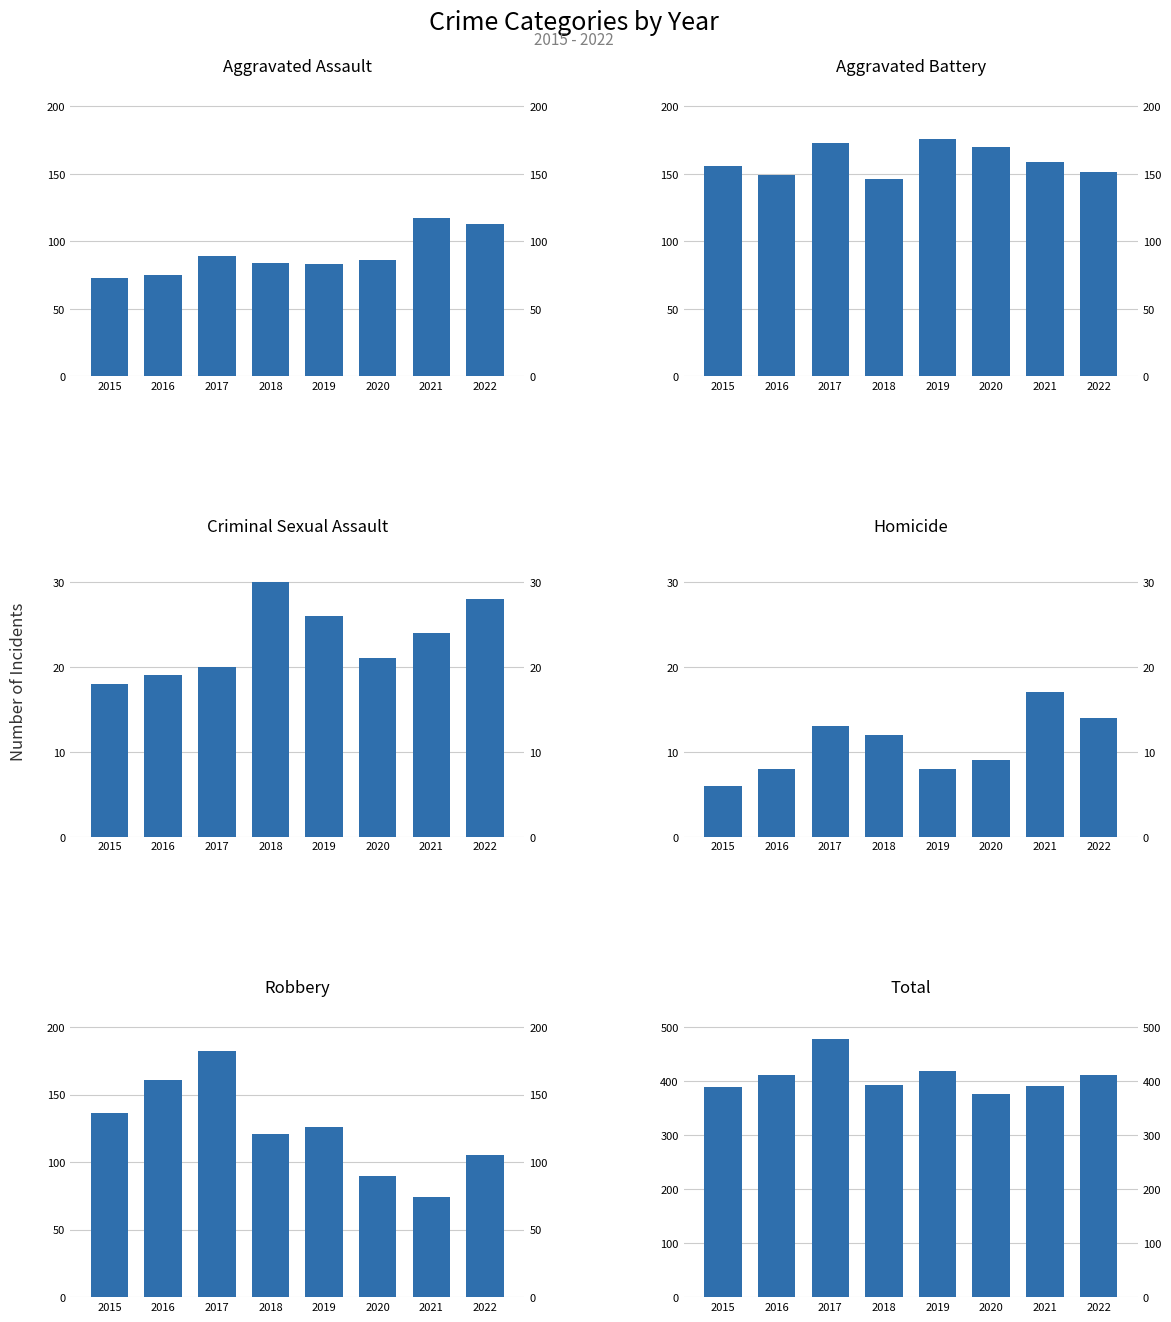

Which category has the highest value across all series?

2017